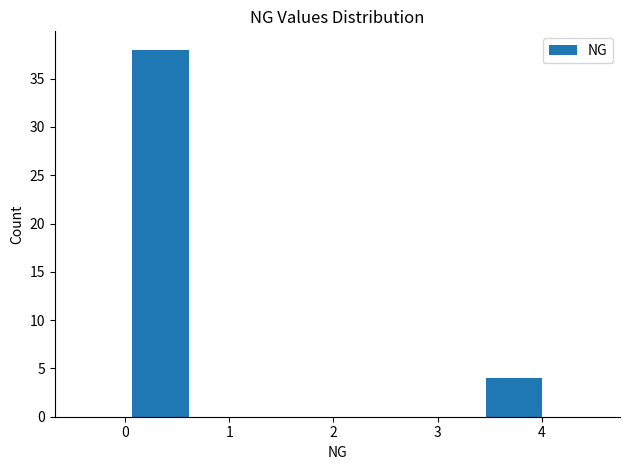

What is the height of the bar covering 3.4 to 4.1 on the x-axis? Neither the bar edges nor the heights are printed on the chart, so give them approximately, as read against the axes.

4